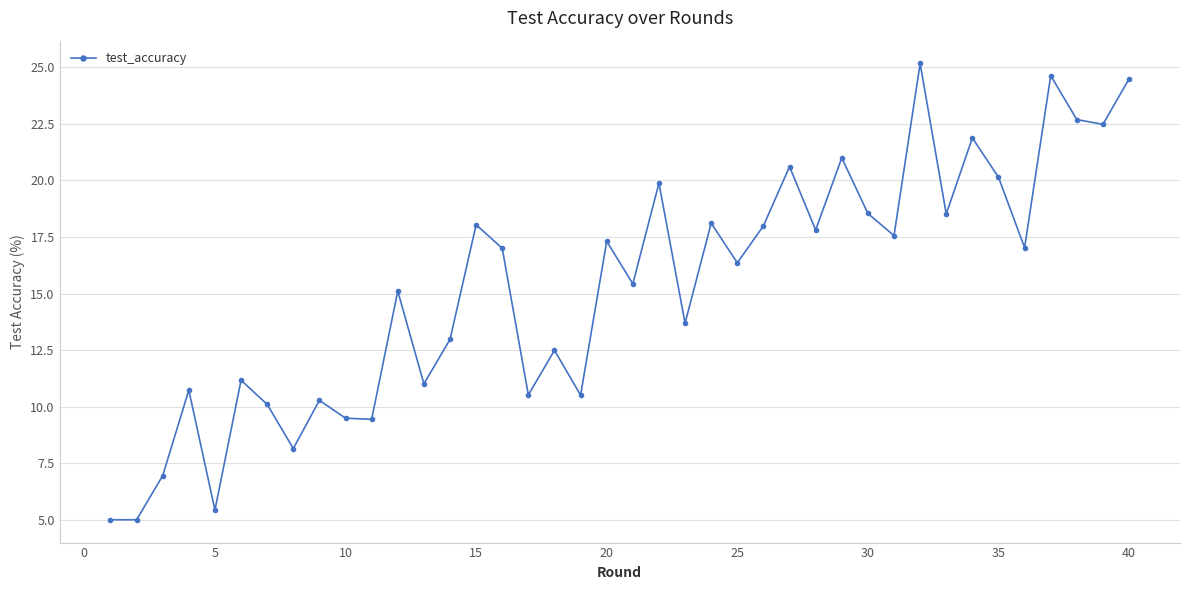

What is the sum of all values?

610.7